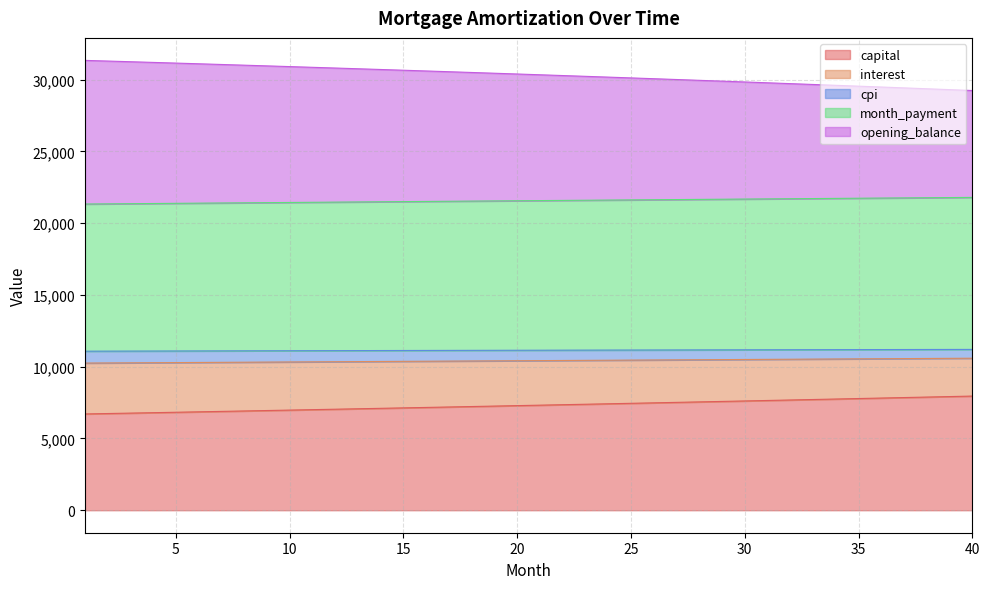

What is the maximum value shown in the chart?

31341.4